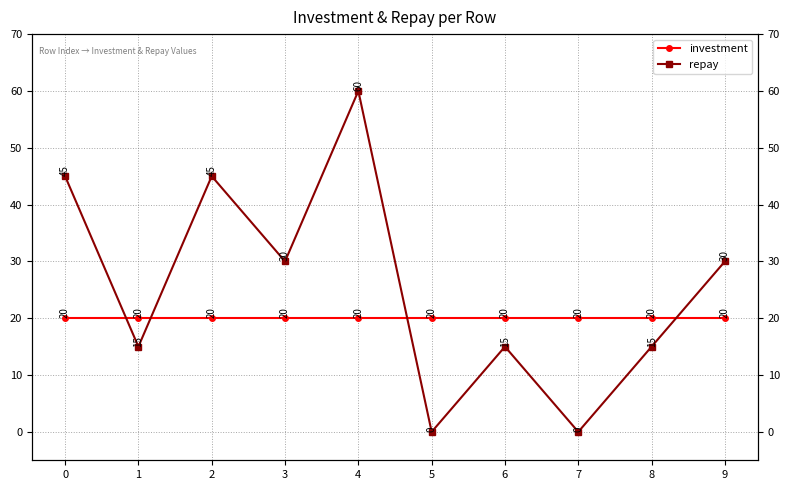

True or false: investment and repay cross at least once.

True